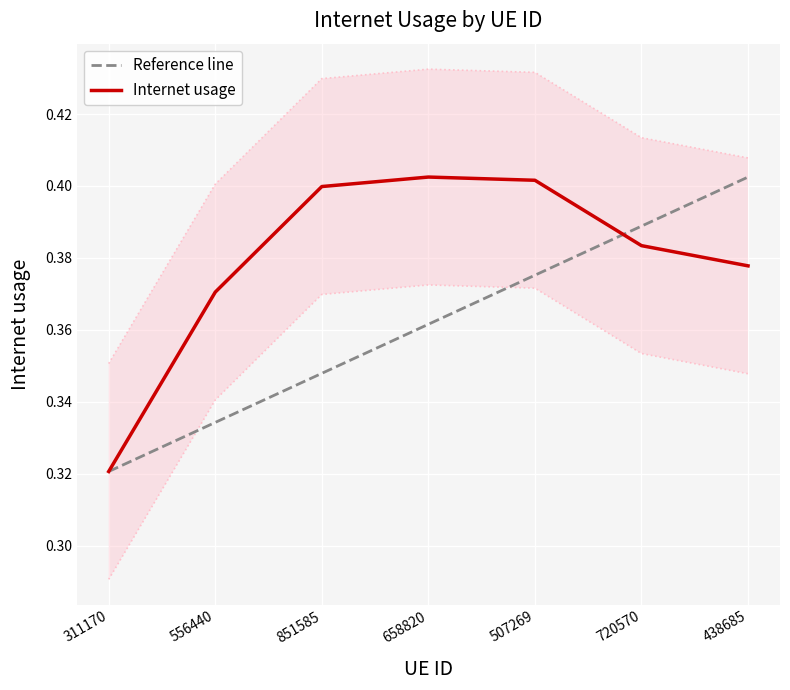

What is the average value?

0.4